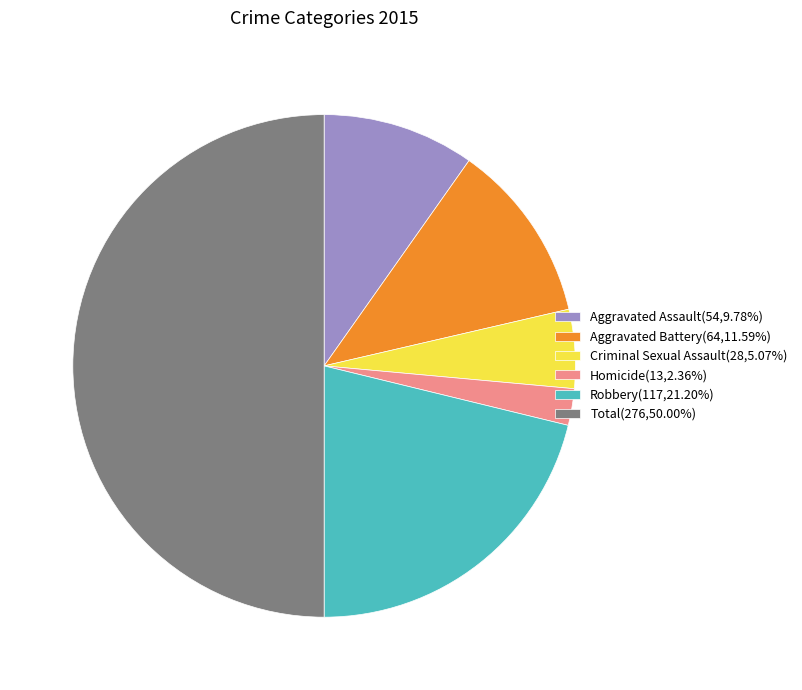

What is the ratio of the value at Aggravated Battery(64,11.59%) to the value at Criminal Sexual Assault(28,5.07%)?

2.3